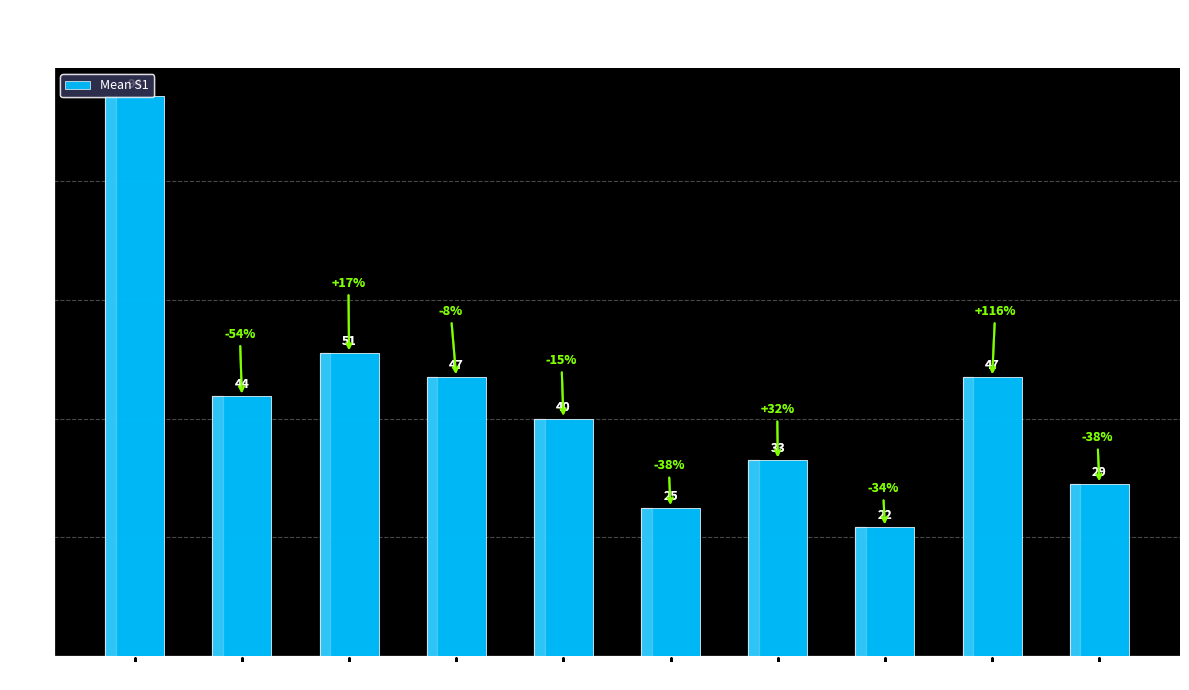

How many bars are there in total?

10